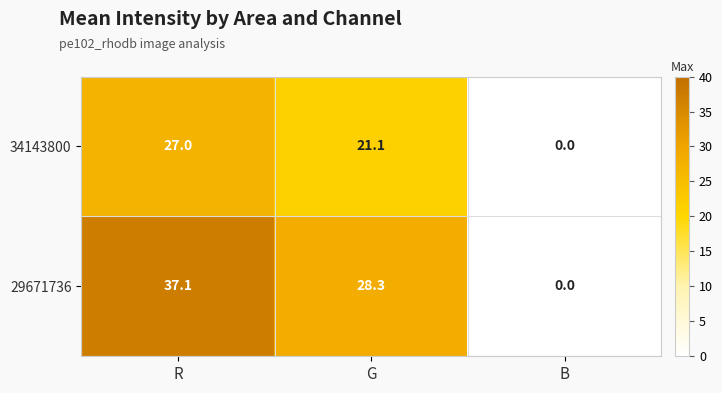

How many values in 29671736 are above zero?

2